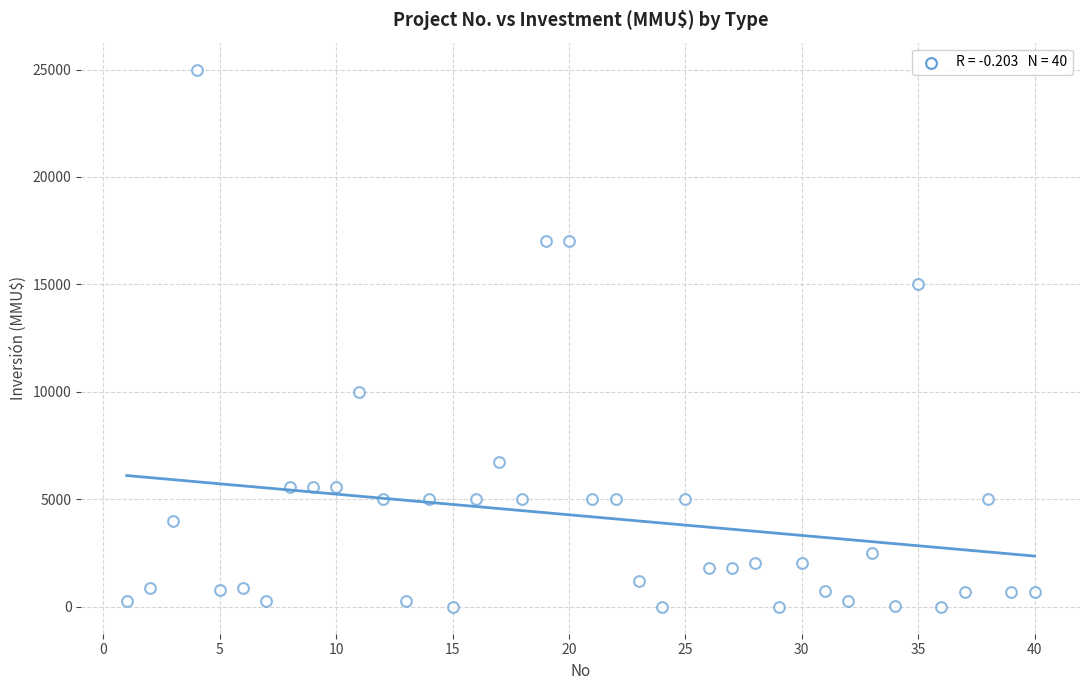

What is the range of X values (max minus min)?

39